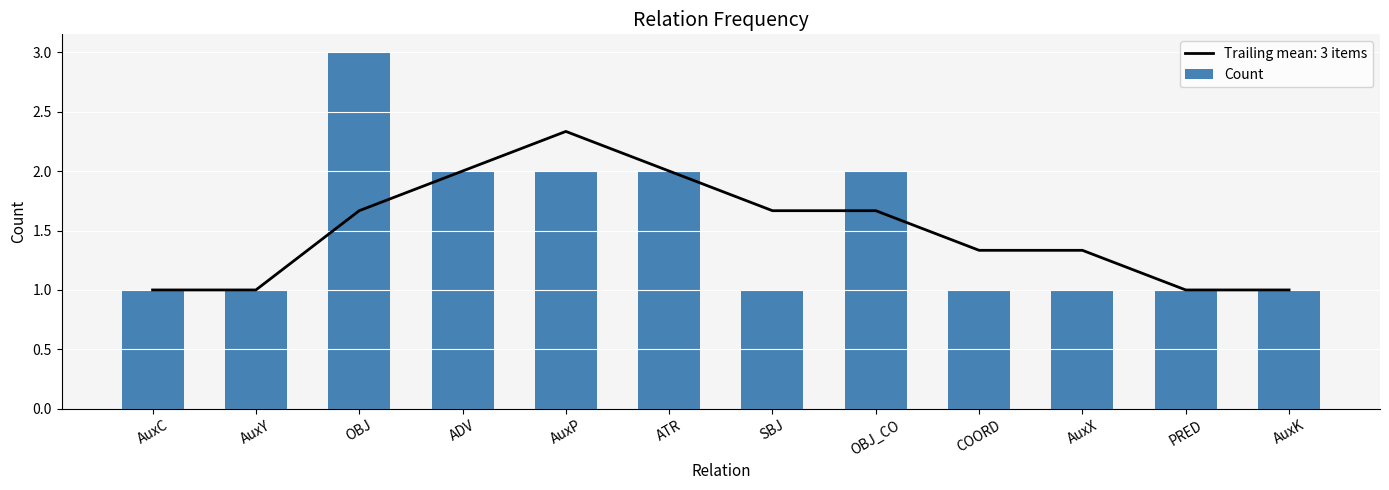

Where is the data nearest to the value 2?

ADV